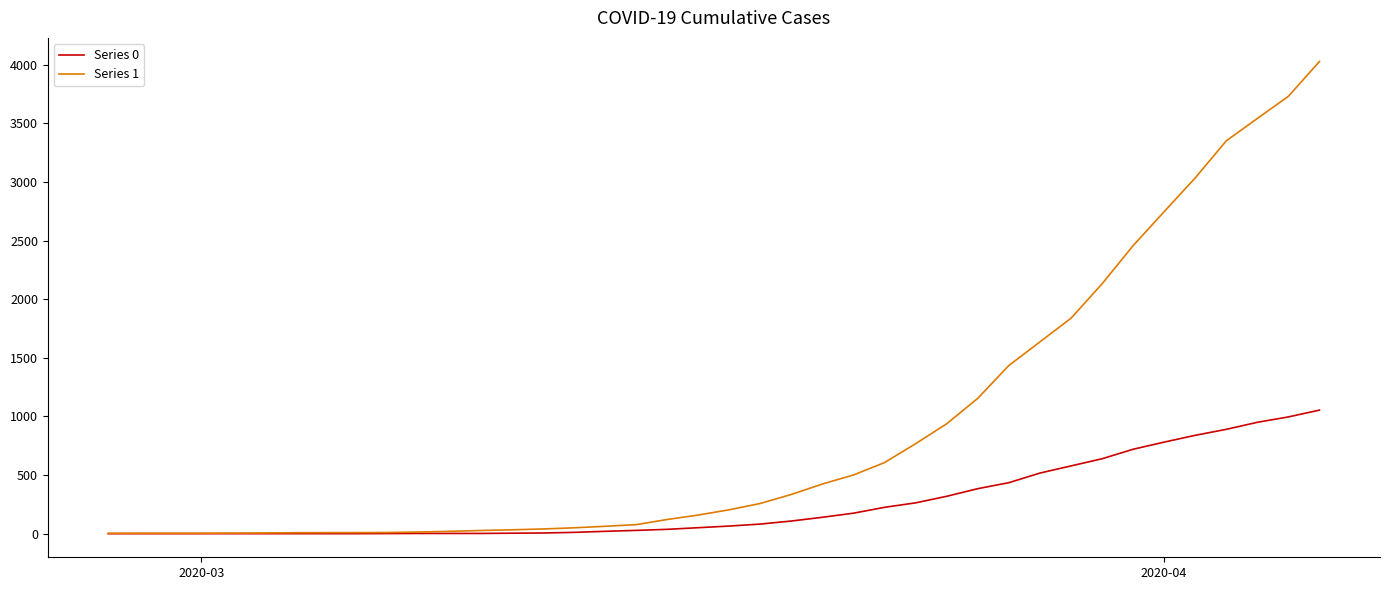

What is the greatest value displayed?

4028